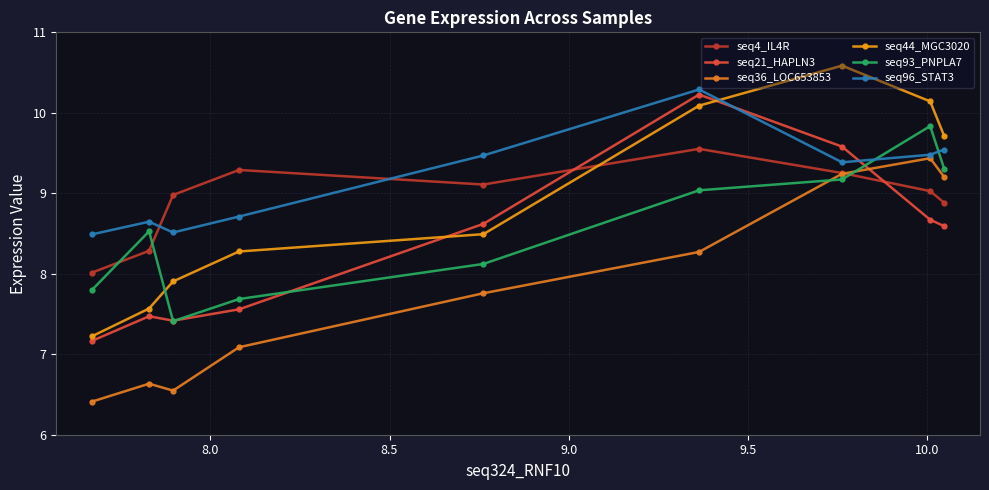

What is the label of the 5th point from the left?

9.5